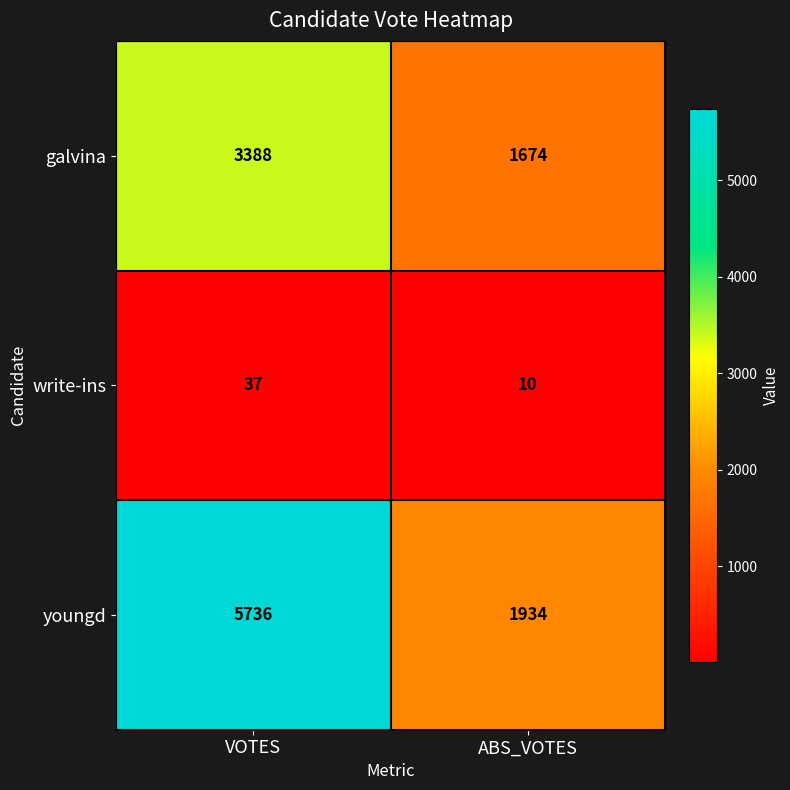

What is the total value across all series at ABS_VOTES?

3618